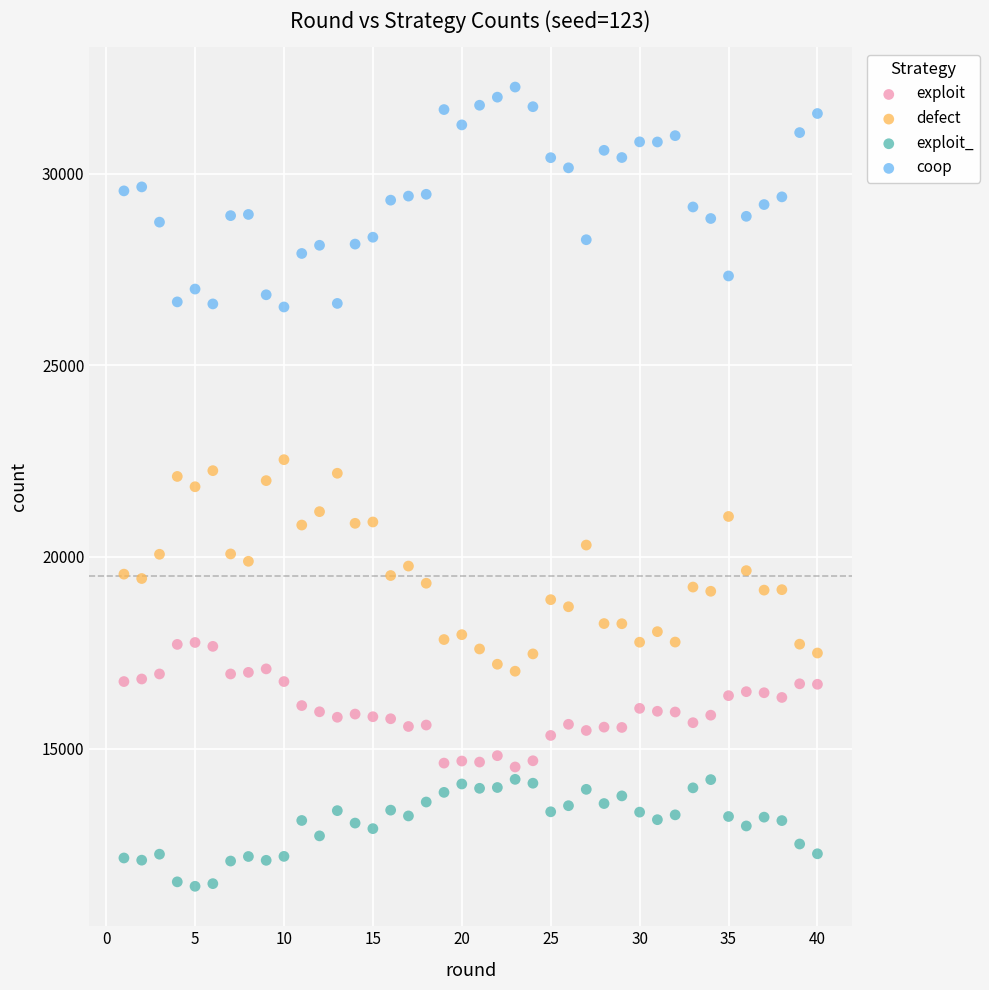

What is the X range (max minus min) for the scatter plot?

39